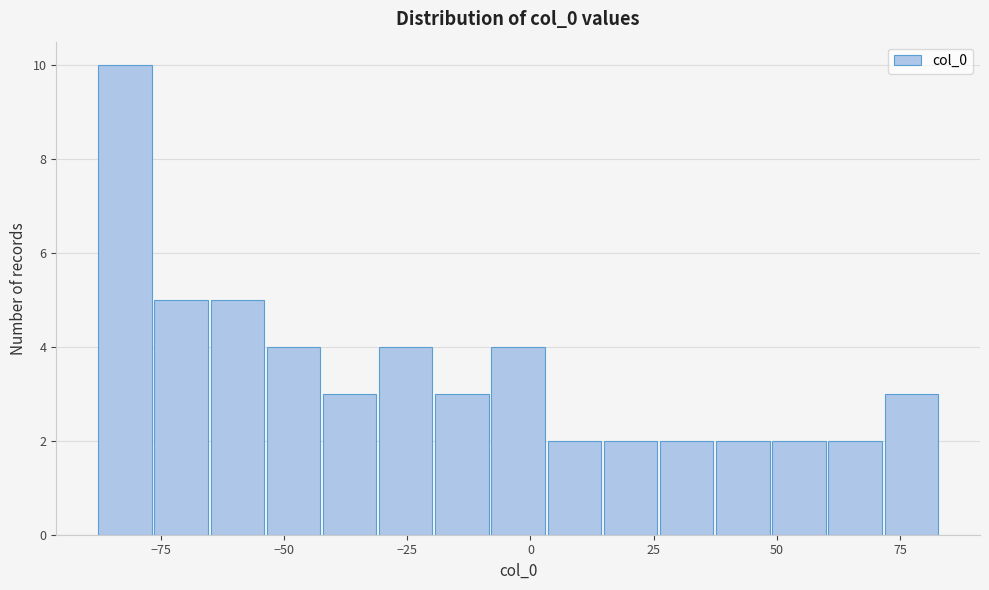

Read against the x-axis, roughly where is the centre of the tallest bar?

-80